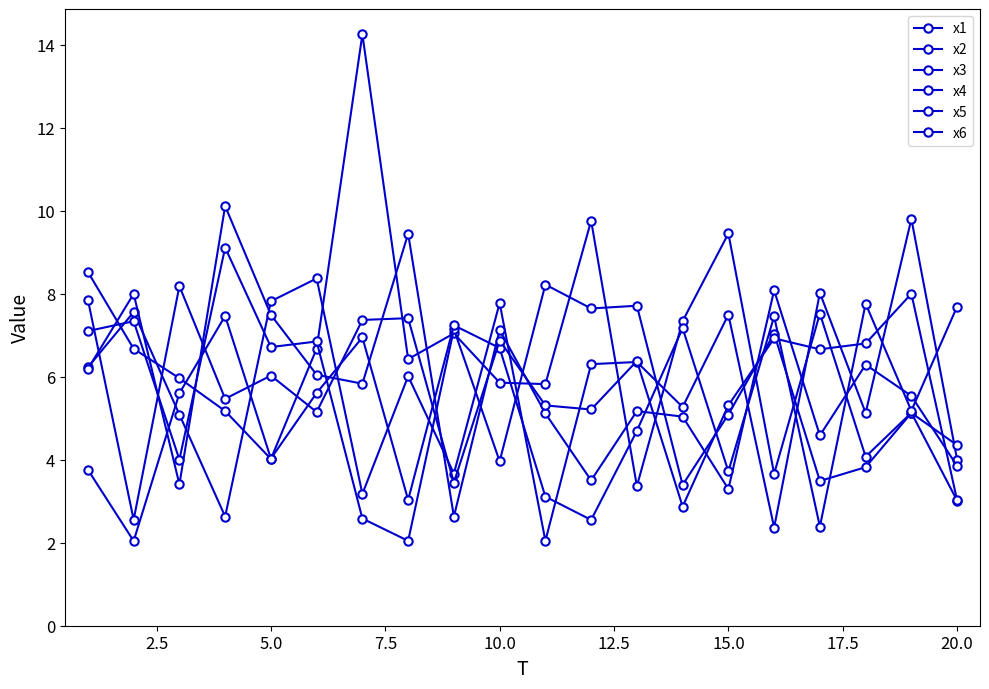

Which series has the largest range (max minus min)?

x1